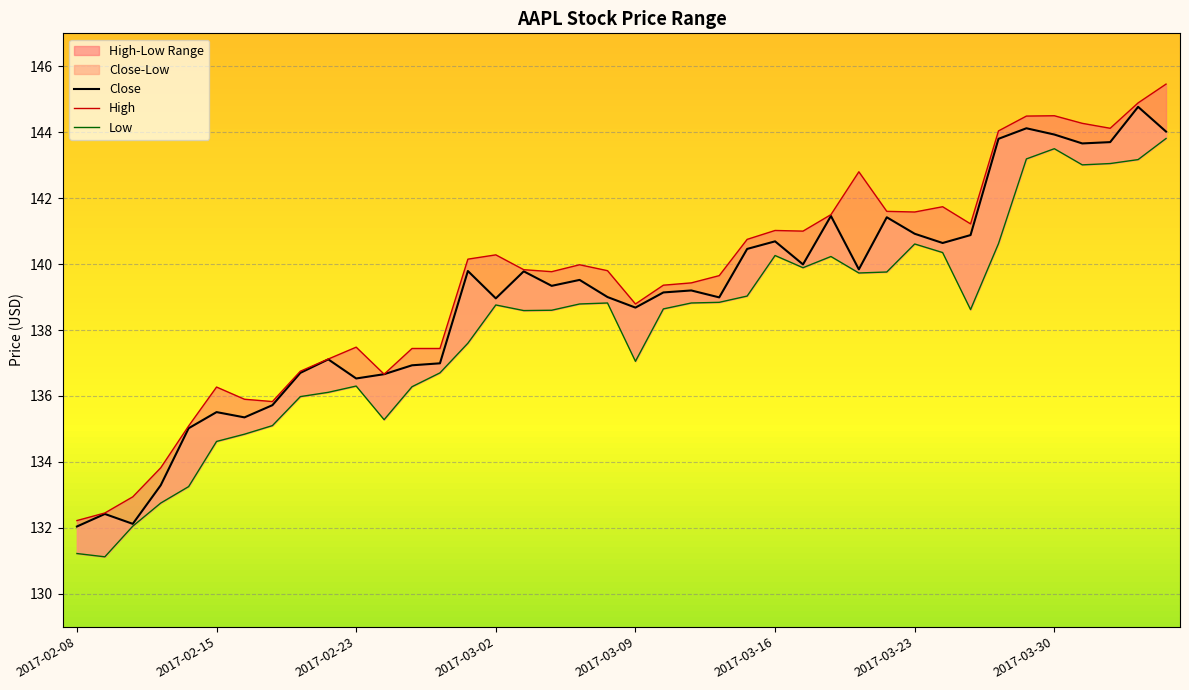

In Low, how many points are higher than both neighbors (excluding endpoints)?

7